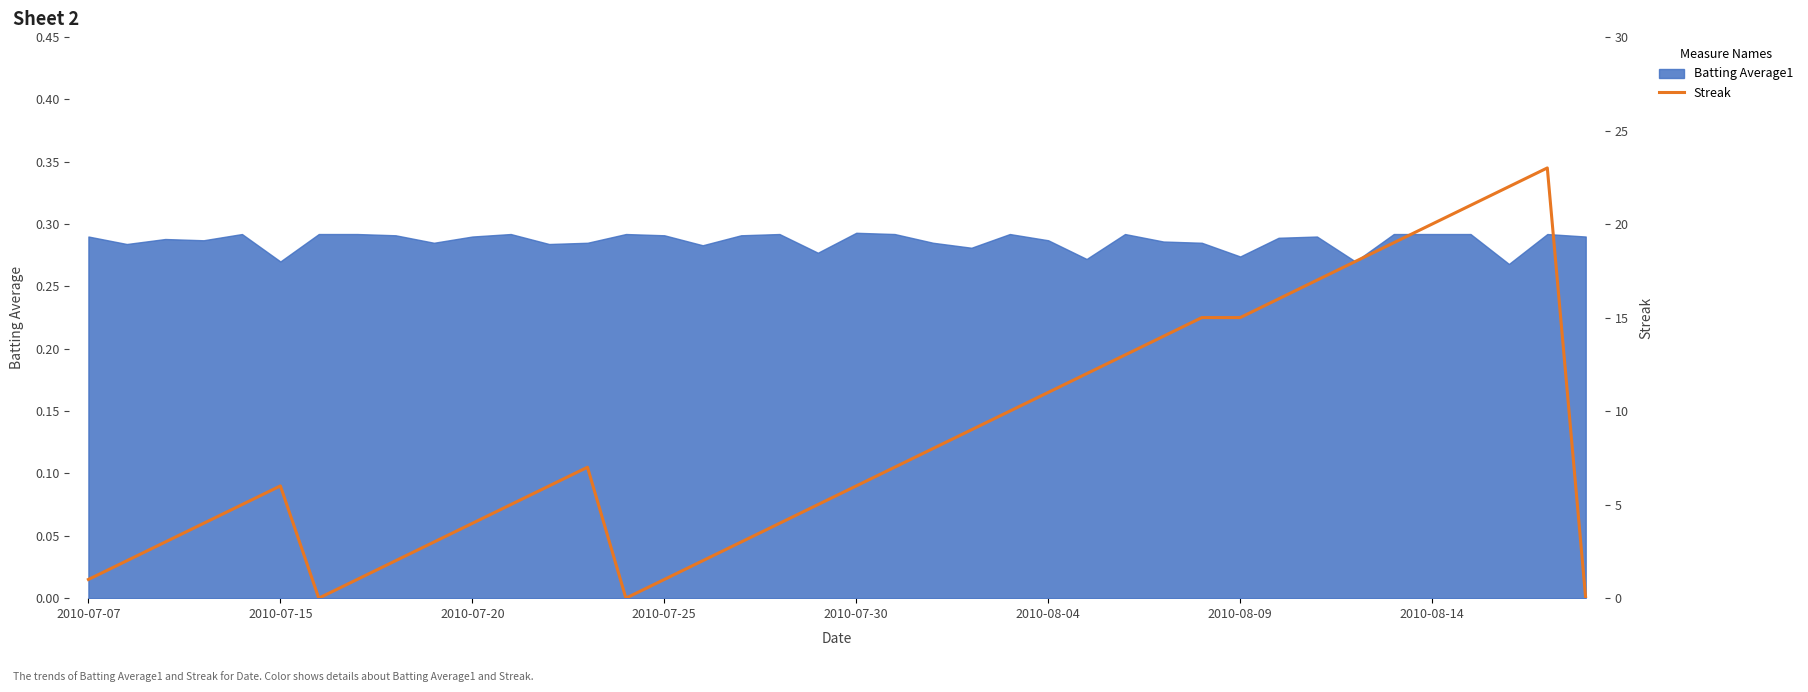

What is the maximum value for Streak?

23